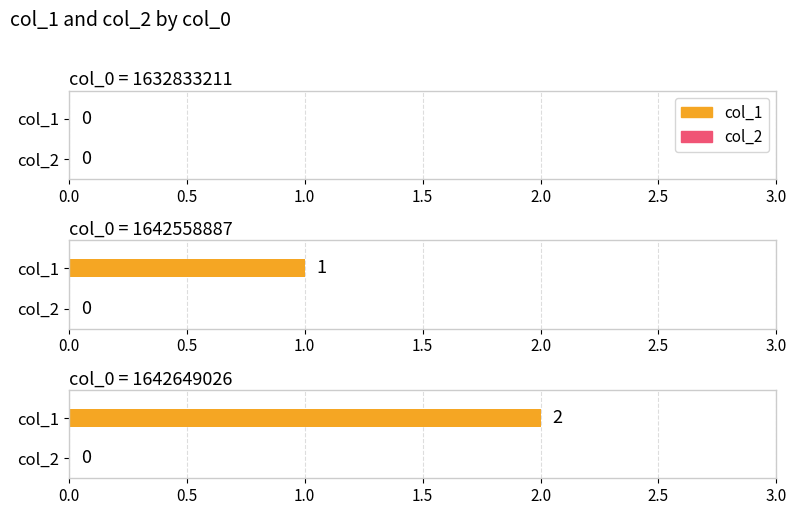

The value of col_1 at 1642558887 is 1. True or false?

True